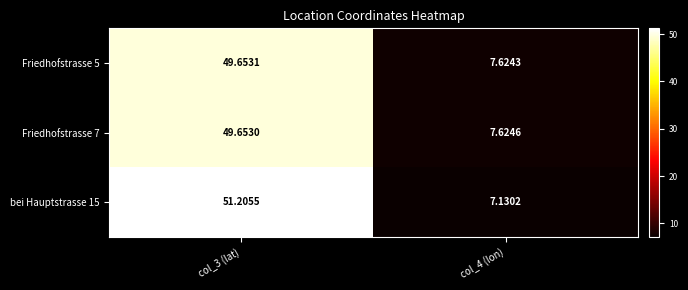

Is the value of Friedhofstrasse 5 at col_3 (lat) greater than the value of bei Hauptstrasse 15 at col_3 (lat)?

No